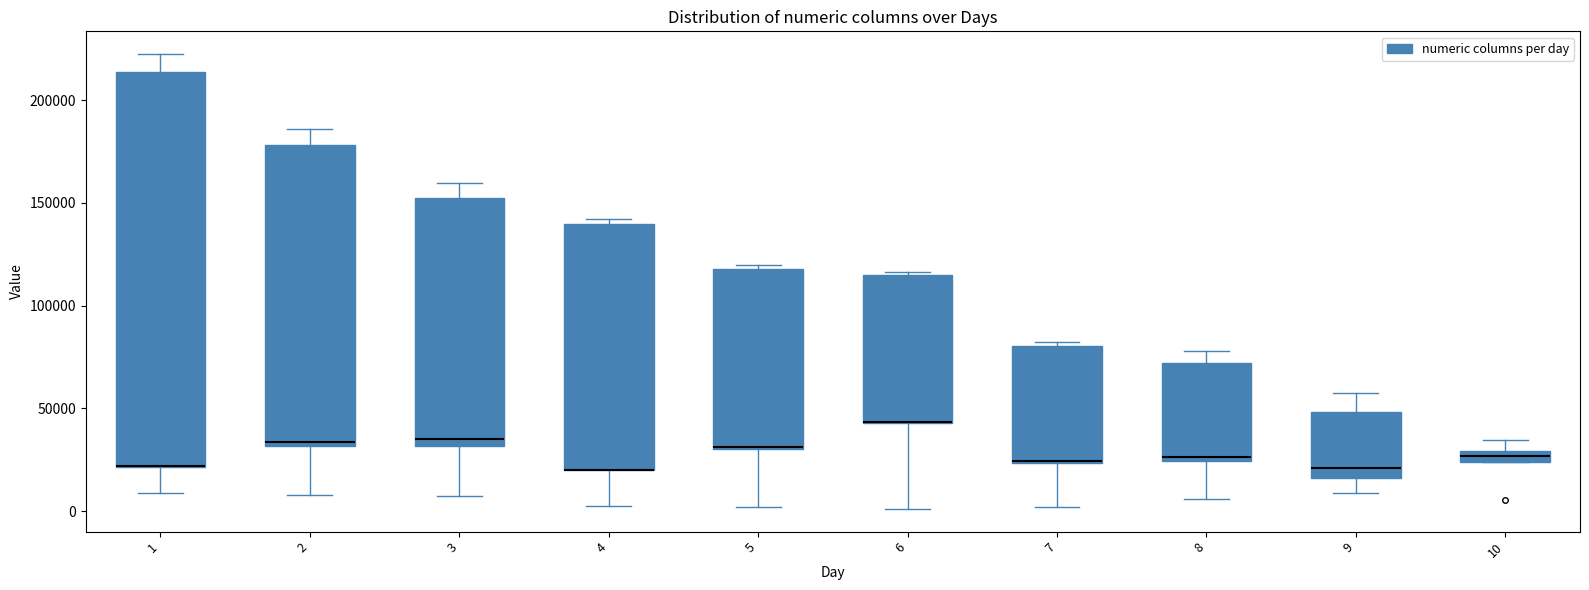

Where does the lower whisker of the box at x = 5 end on the y-axis? The values are not printed on the chart, so give them approximately, as read against the axis.

0